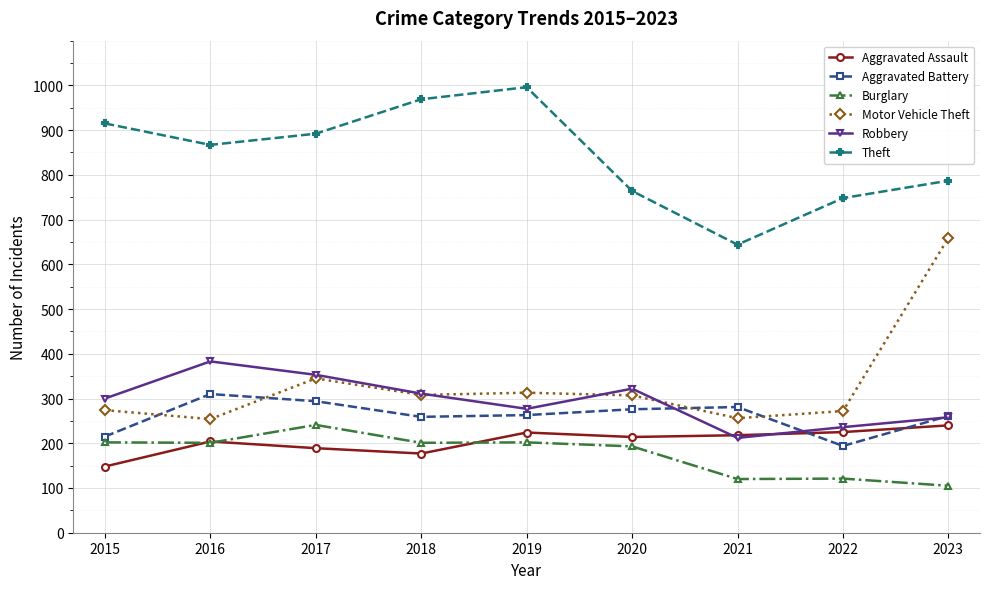

At which category does Motor Vehicle Theft reach its first local peak?

2017